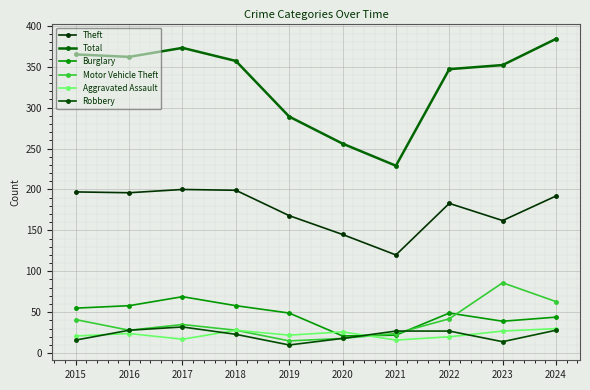

At how many categories does at least one series exceed 224?

10